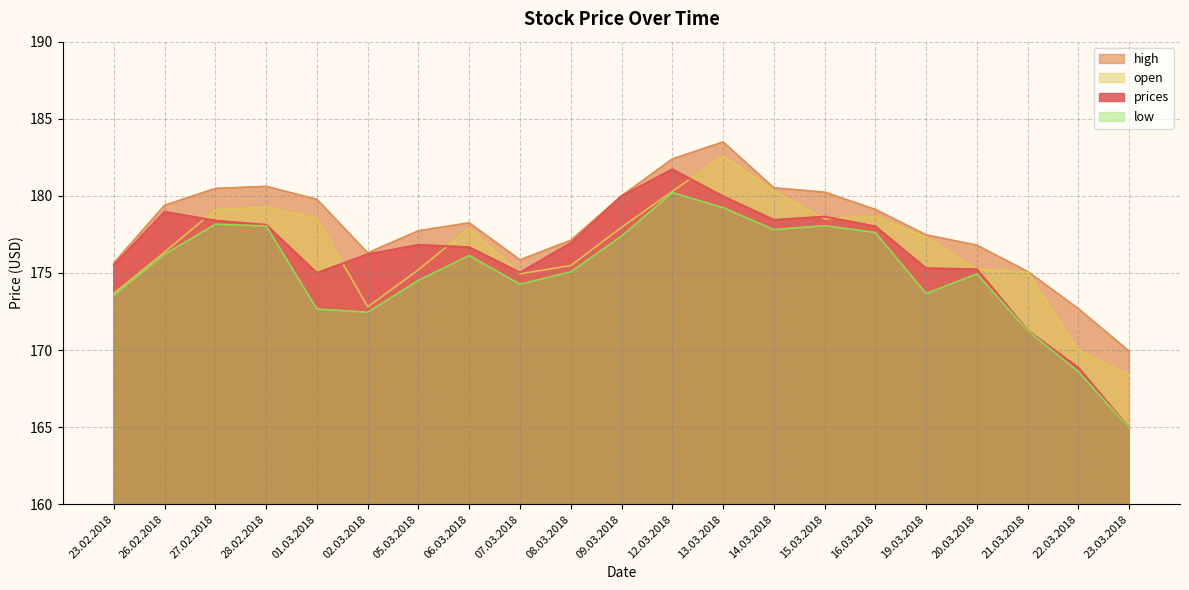

What is the difference between the maximum and minimum values in the high series?

13.6